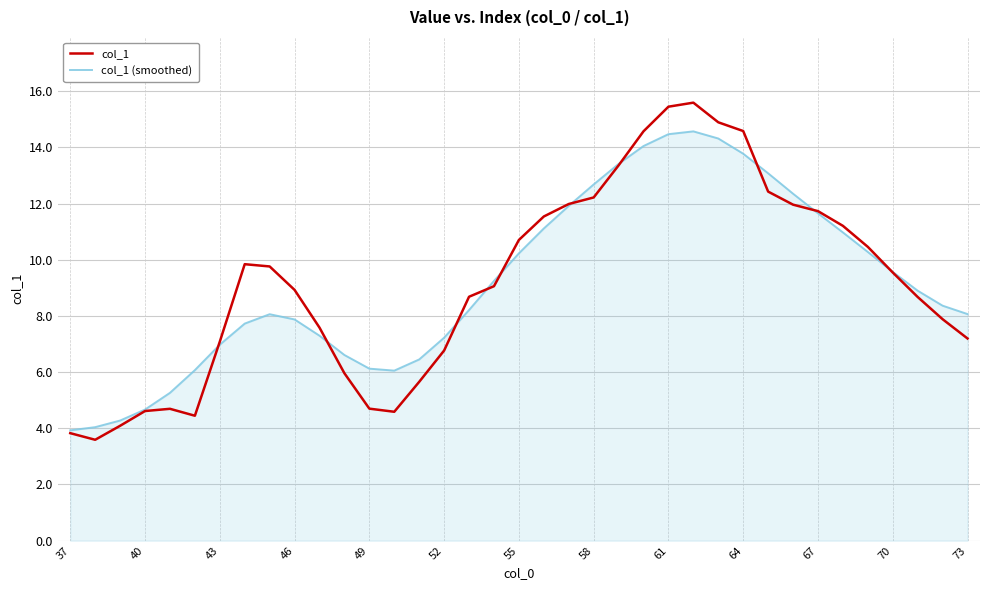

Does the chart have visible grid lines?

Yes